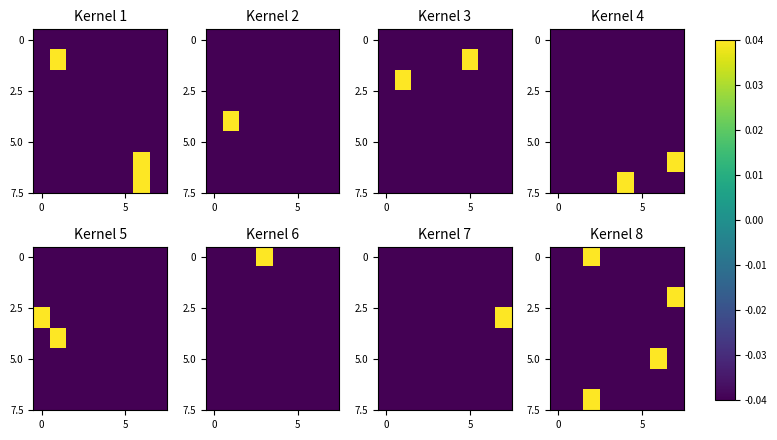

How many distinct data groups are displayed?

8